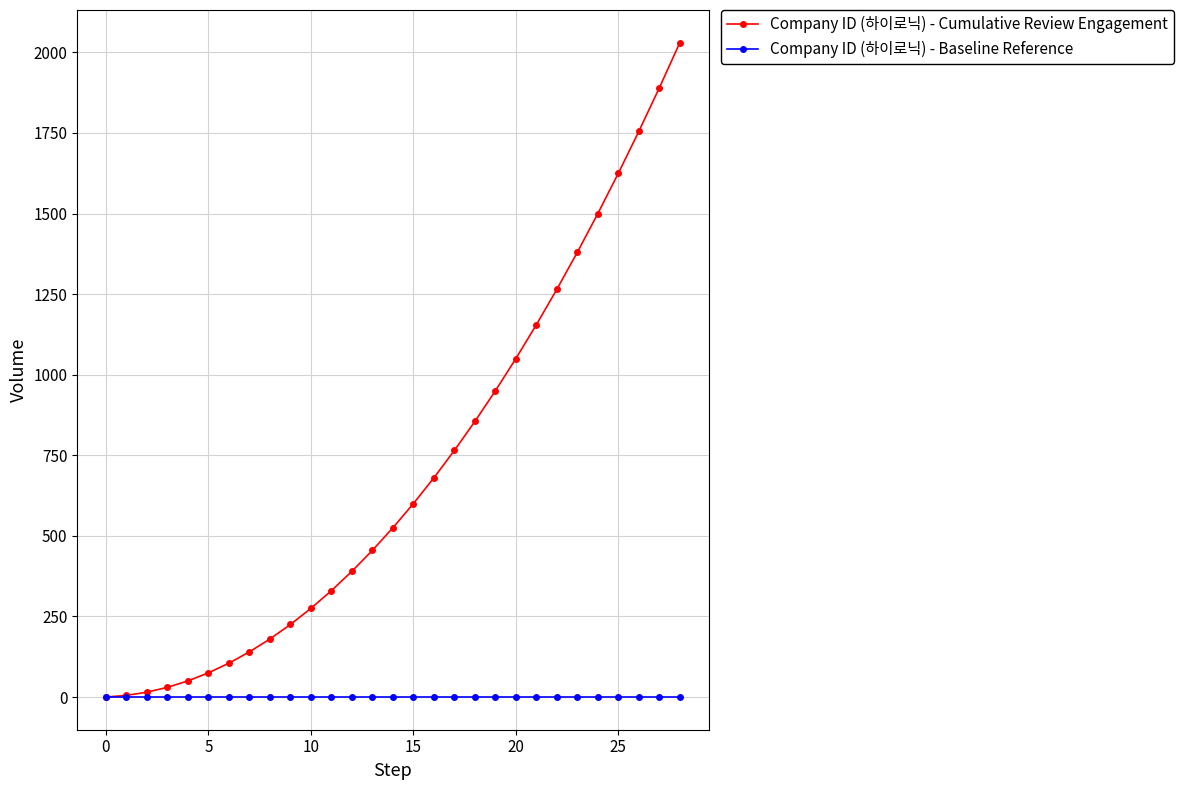

Which series has the largest range (max minus min)?

Company ID (하이로닉) - Cumulative Review Engagement